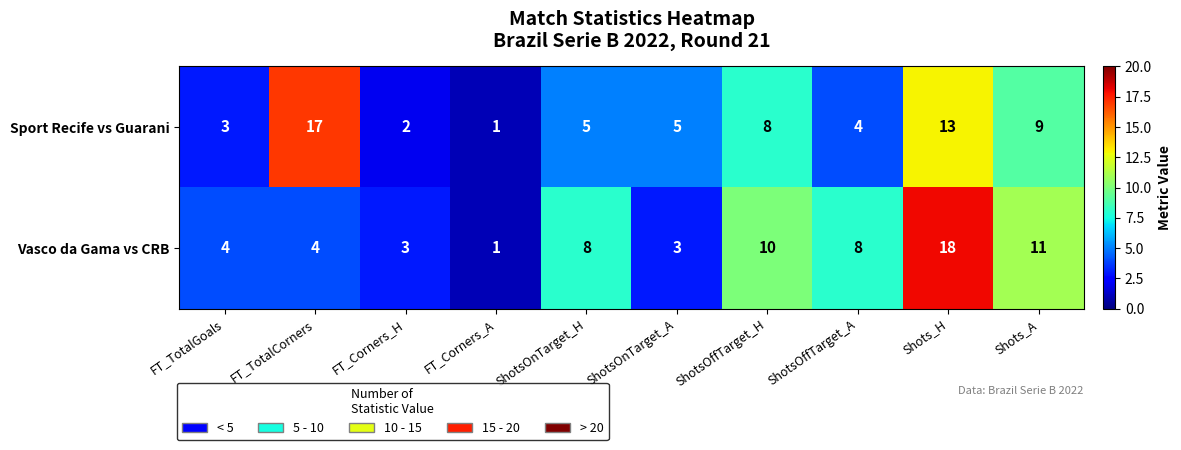

Is the value of Sport Recife vs Guarani at ShotsOnTarget_H greater than the value of Vasco da Gama vs CRB at Shots_H?

No